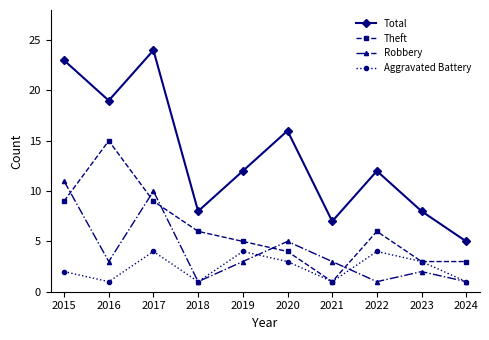

What is the sum of the Robbery values at 2023 and 2016?

5